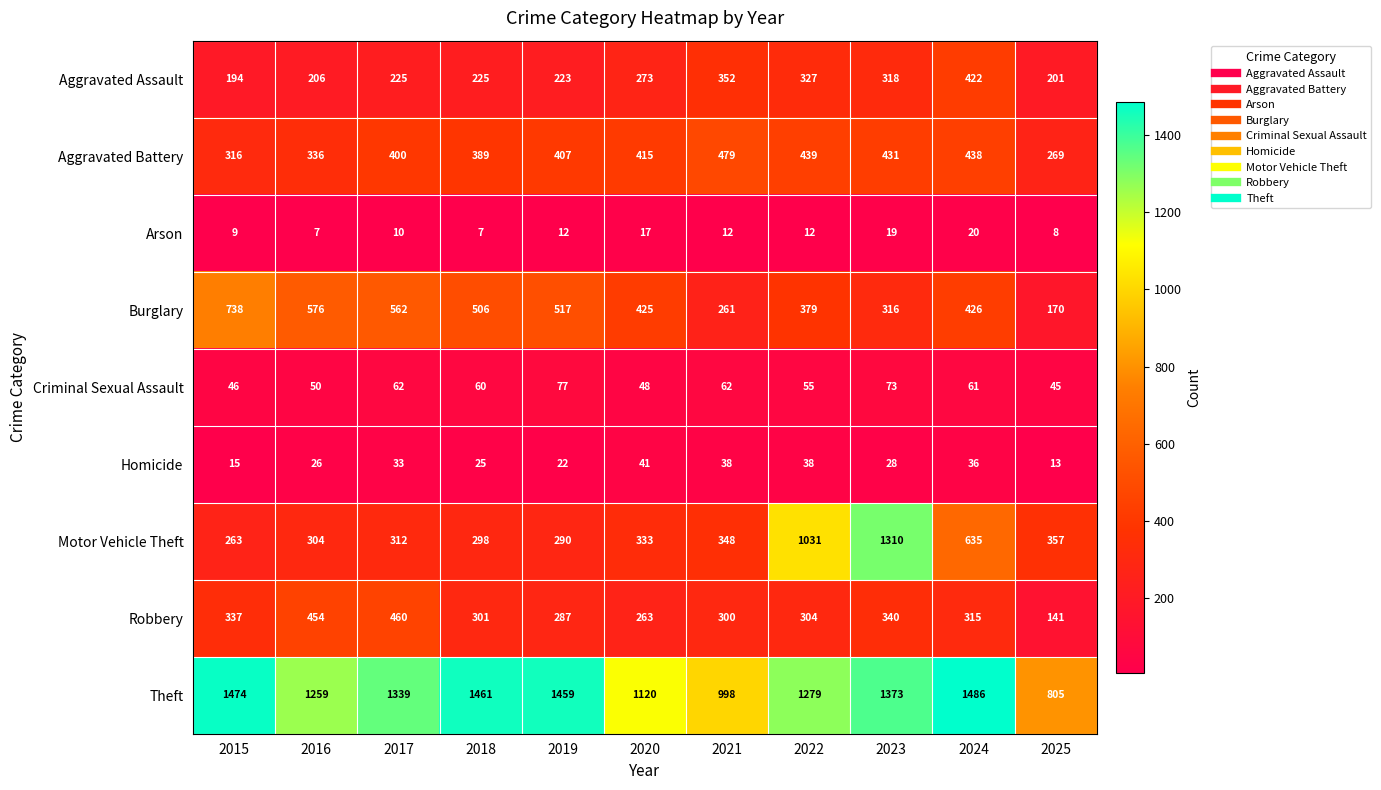

Where is Criminal Sexual Assault nearest to the value 61?

2024